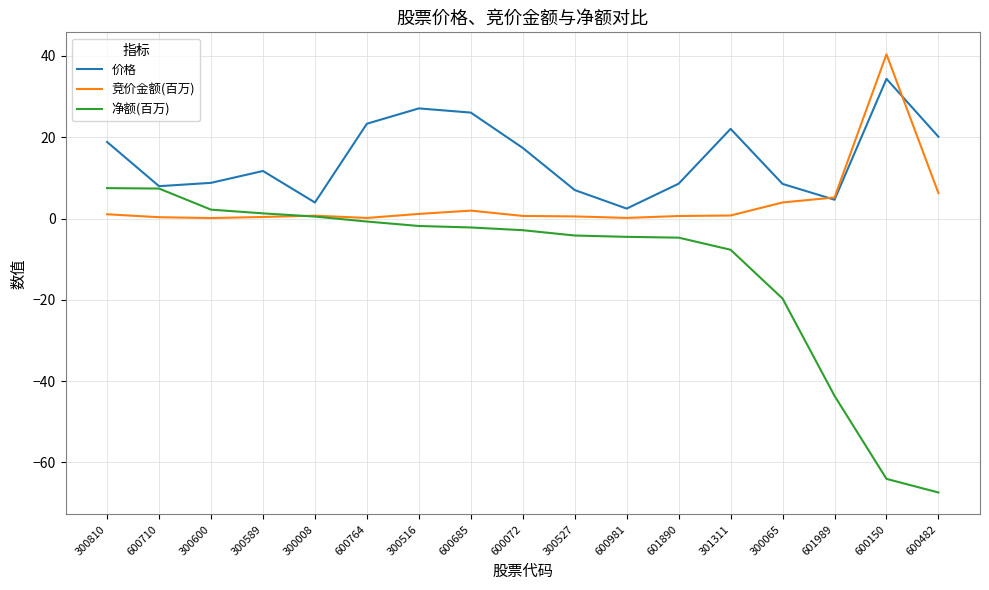

What is the minimum value shown in the chart?

-67.4